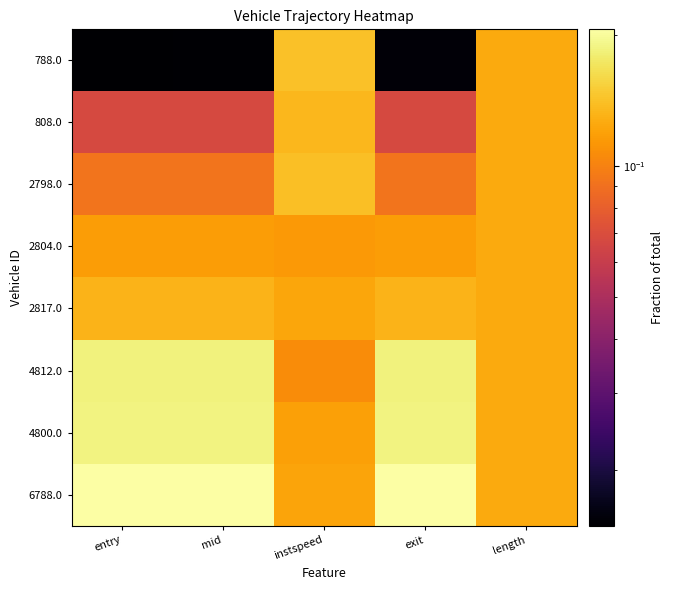

Which series changed the most between entry and instspeed?

788.0